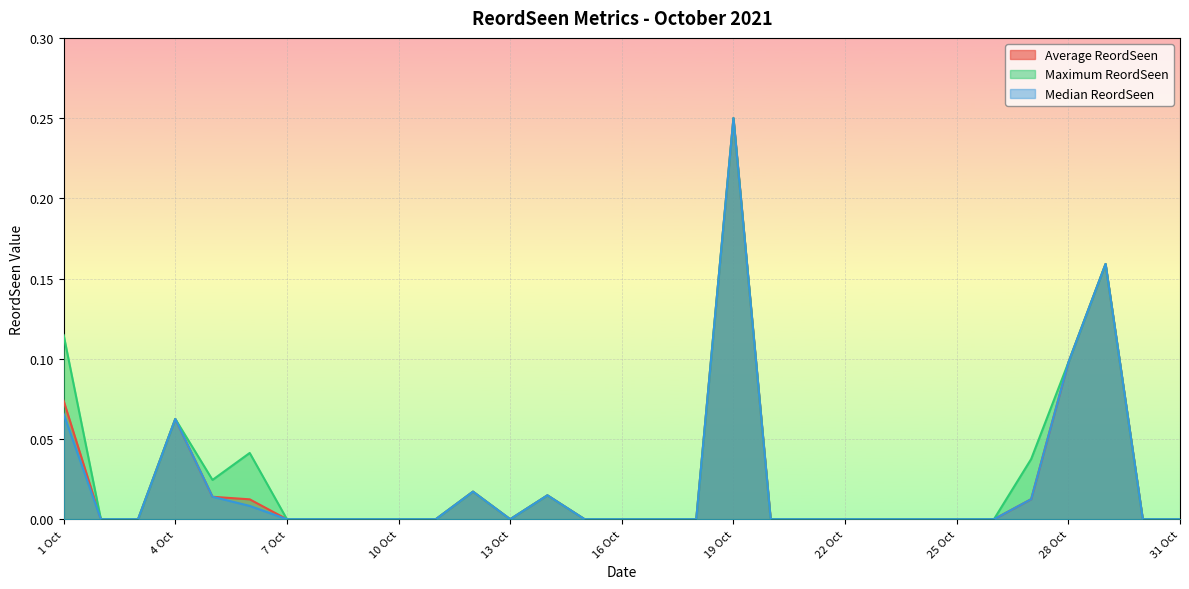

How many categories are shown in the chart?

31